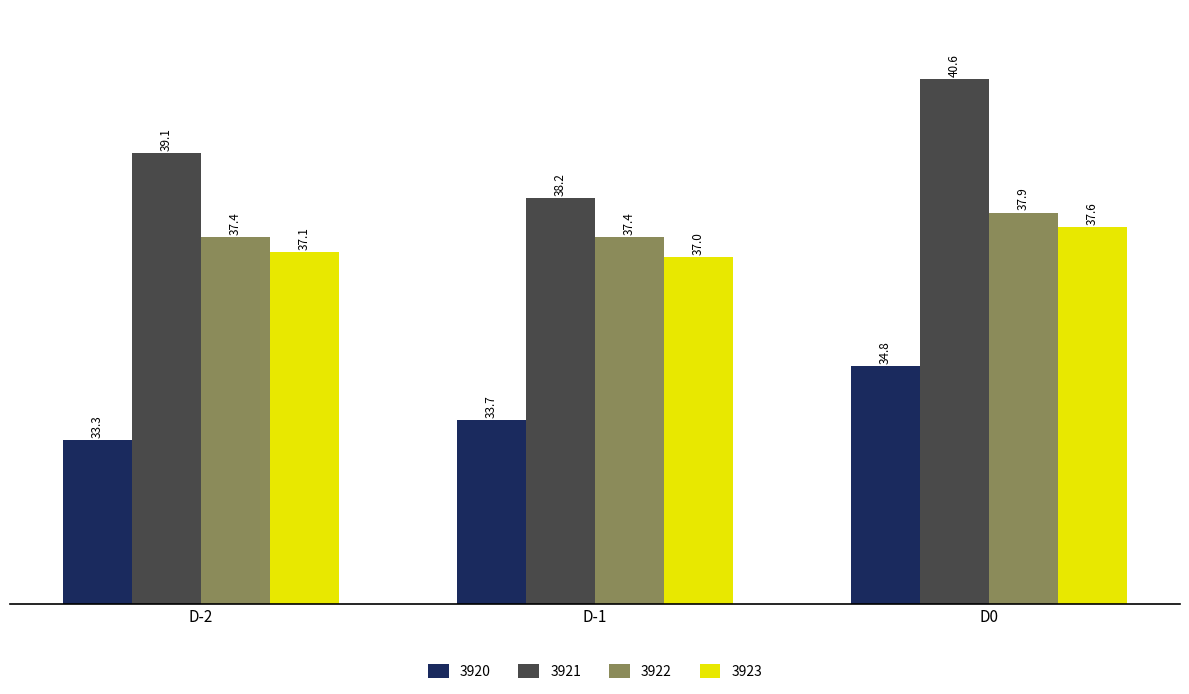

Between D-2 and D-1, which series saw the biggest shift?

3921